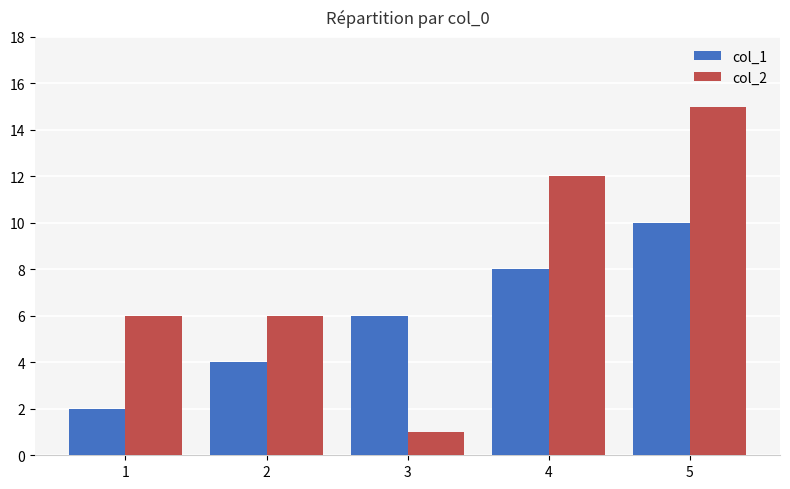

How many col_1 values are between 4 and 8?

3